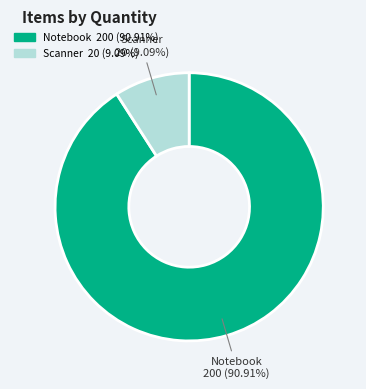

Is it true that Notebook is 77% of the pie?

False